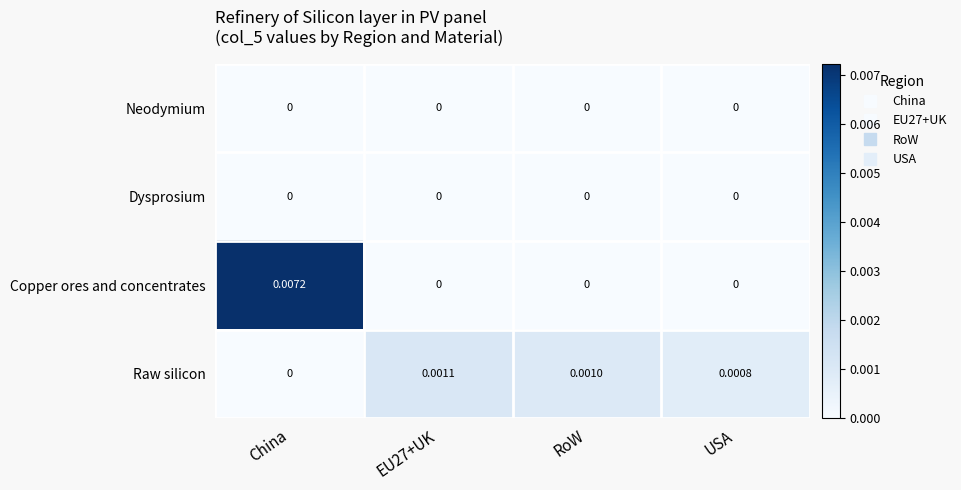

Between RoW and USA, which series saw the biggest shift?

Raw silicon